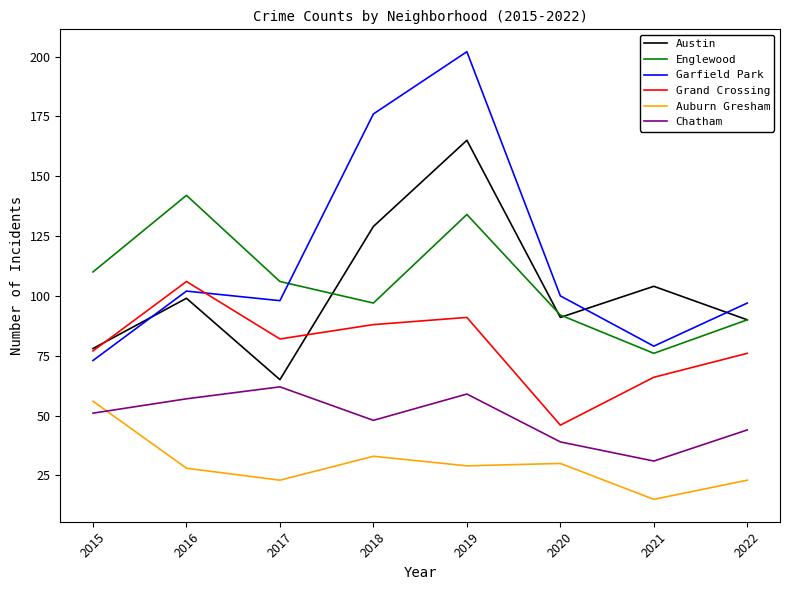

Where is the first local maximum for Englewood?

2016